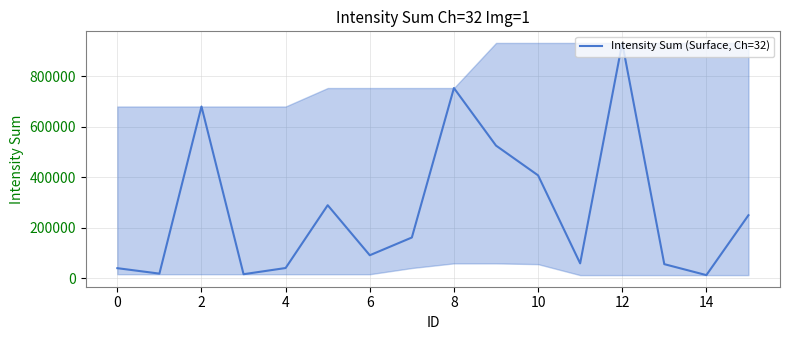

What is the difference between the maximum and minimum values?

918514